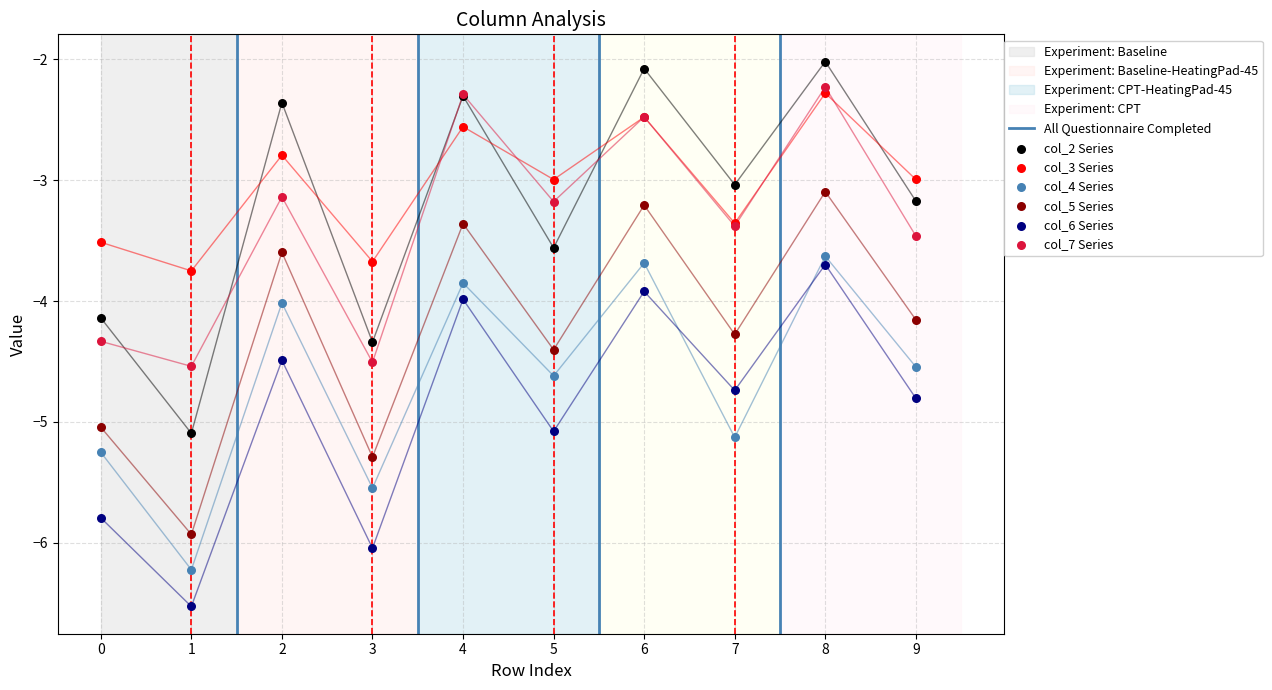

Is the value of col_6 at 9 greater than the value of col_3 at 7?

No